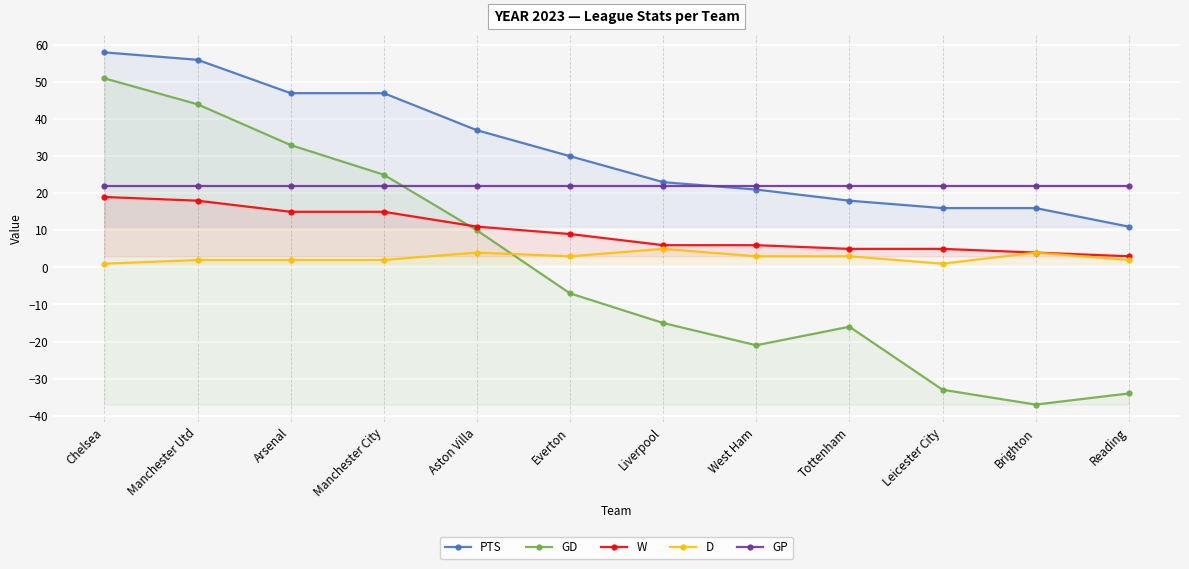

Which series has the largest range (max minus min)?

GD